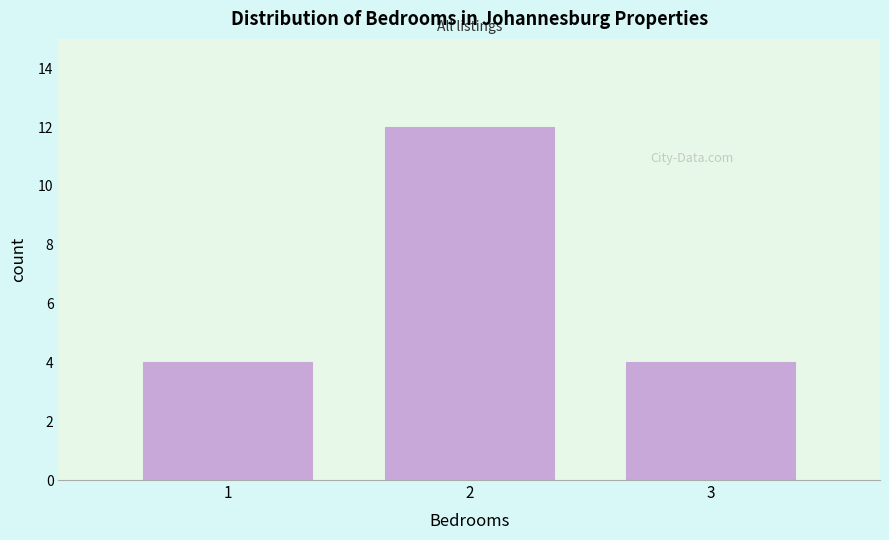

Reading left to right, what are all the values shown in this chart?

4	12	4